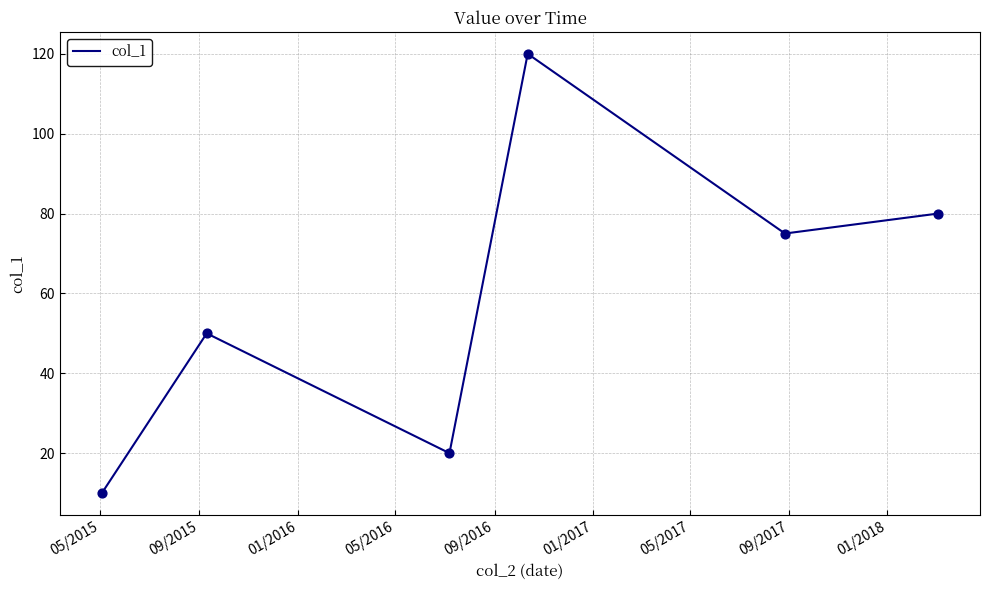

How many interior local valleys (lower than both neighbors) does the data have?

2